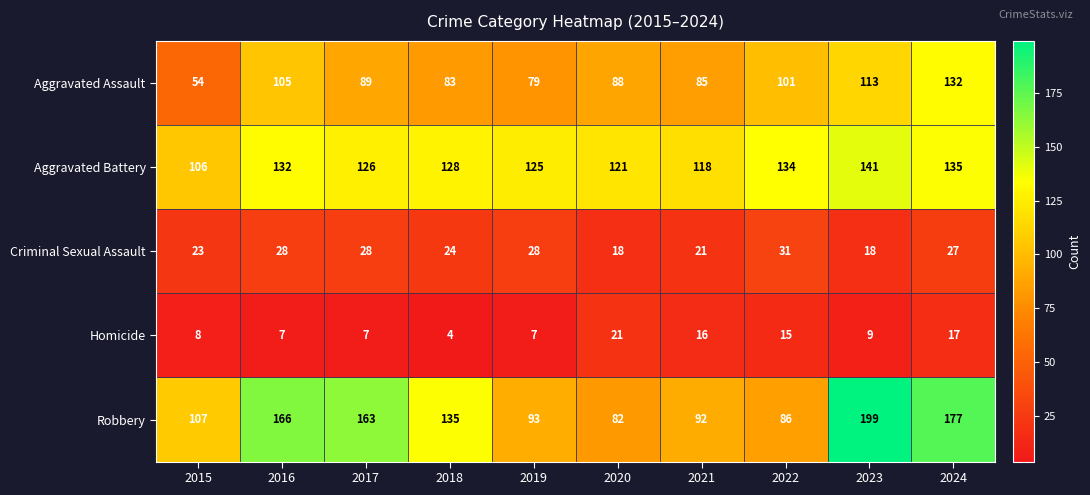

What is the total value across all series at 2019?

332